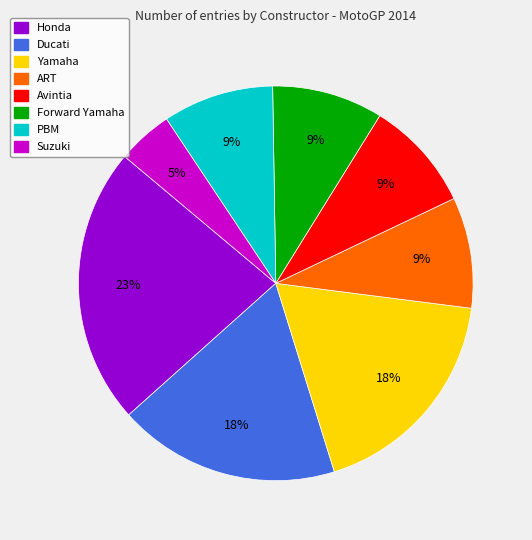

To the nearest percent, what is the difference between the largest and smallest slice percentages?

18%